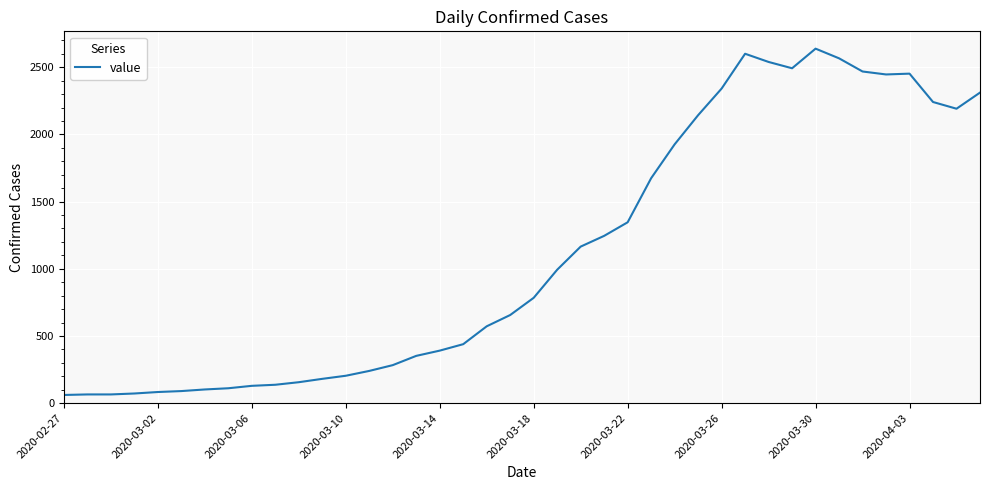

What is the average value?

1124